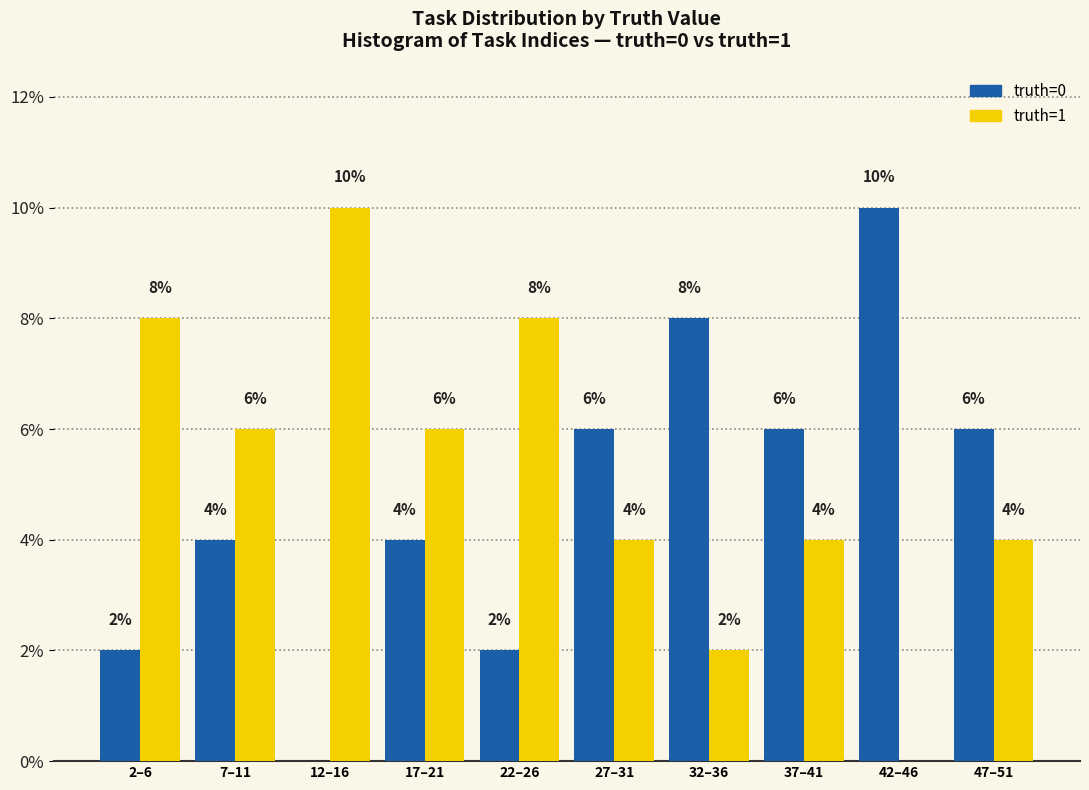

Reading right to left, list all the values displayed in this chart.

truth=0: 47–51=6	42–46=10	37–41=6	32–36=8	27–31=6	22–26=2	17–21=4	12–16=0	7–11=4	2–6=2
truth=1: 47–51=4	42–46=0	37–41=4	32–36=2	27–31=4	22–26=8	17–21=6	12–16=10	7–11=6	2–6=8